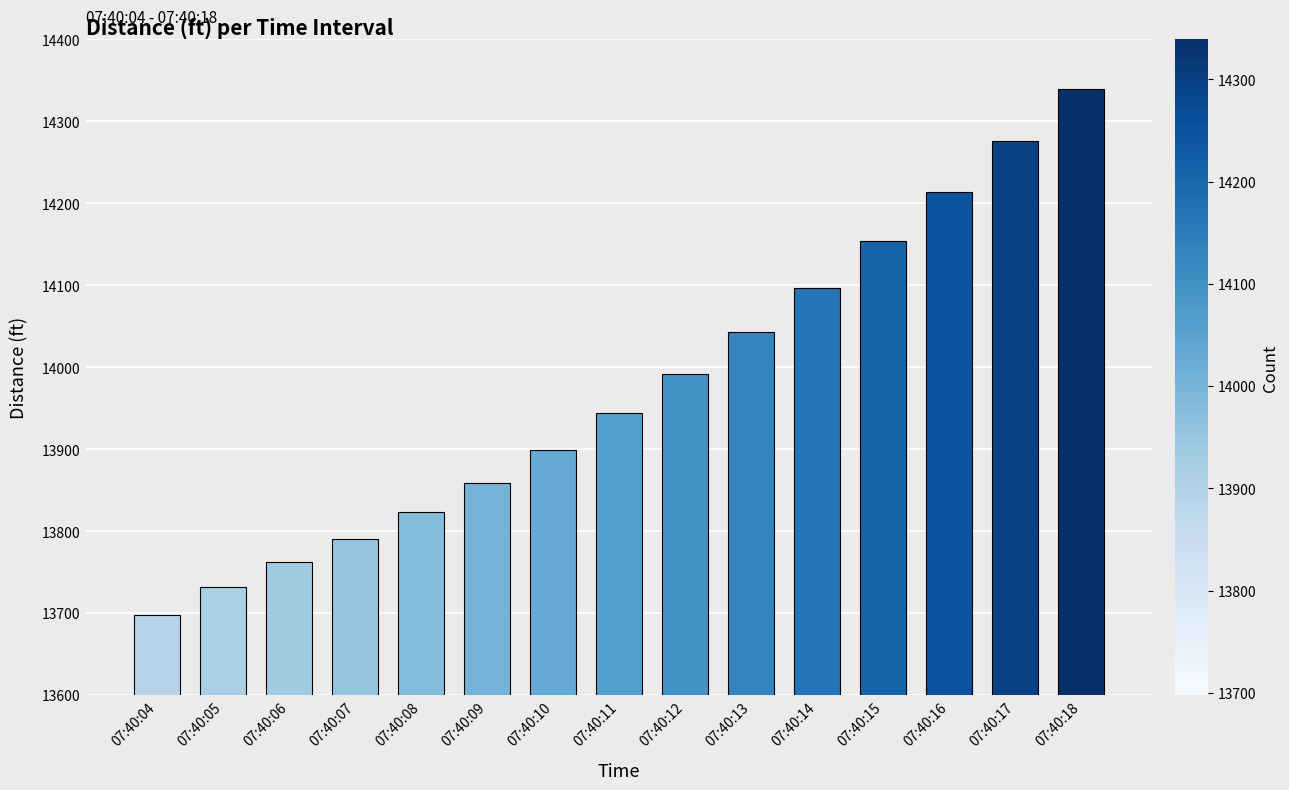

What is the value of the 2nd bar from the left?

13732